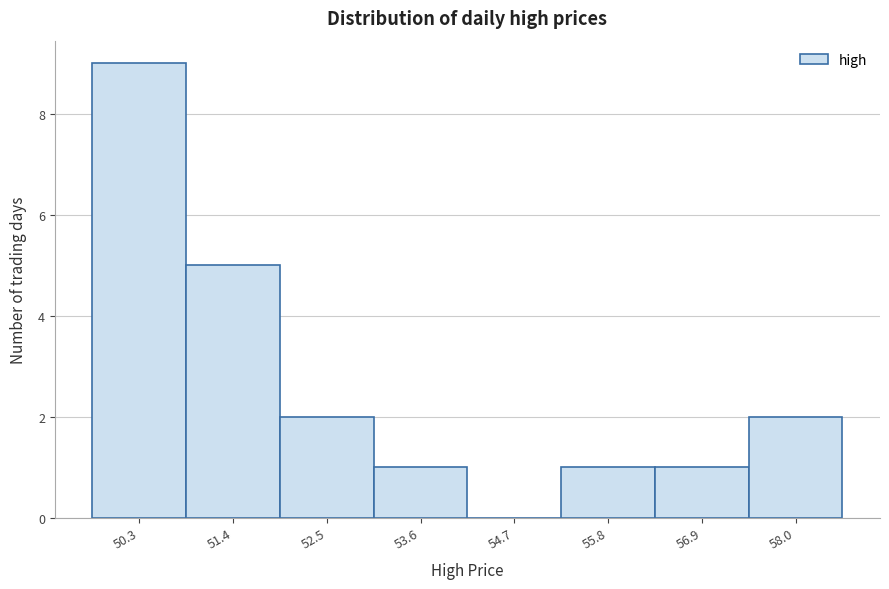

Over which range of the x-axis is the bar tallest?

49.8 to 50.8